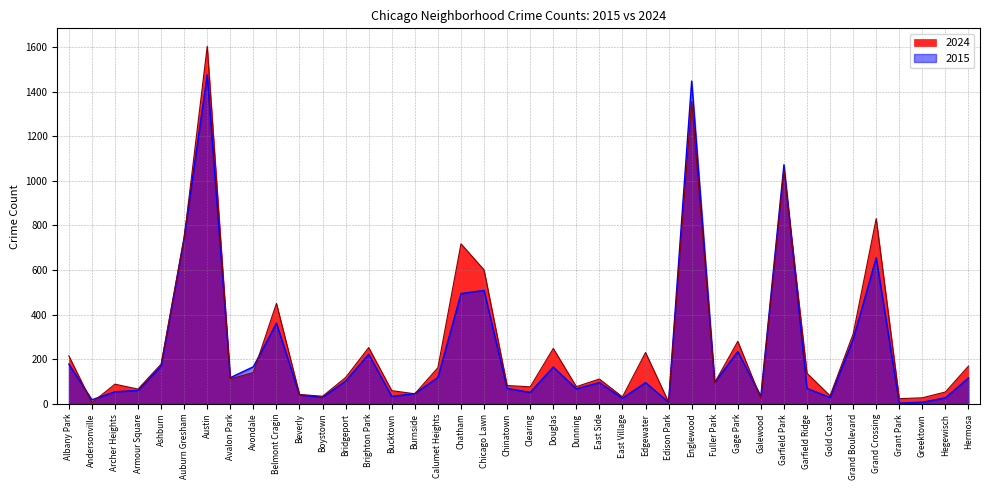

After their last crossing, which series has the higher values: 2024 or 2015?

2024